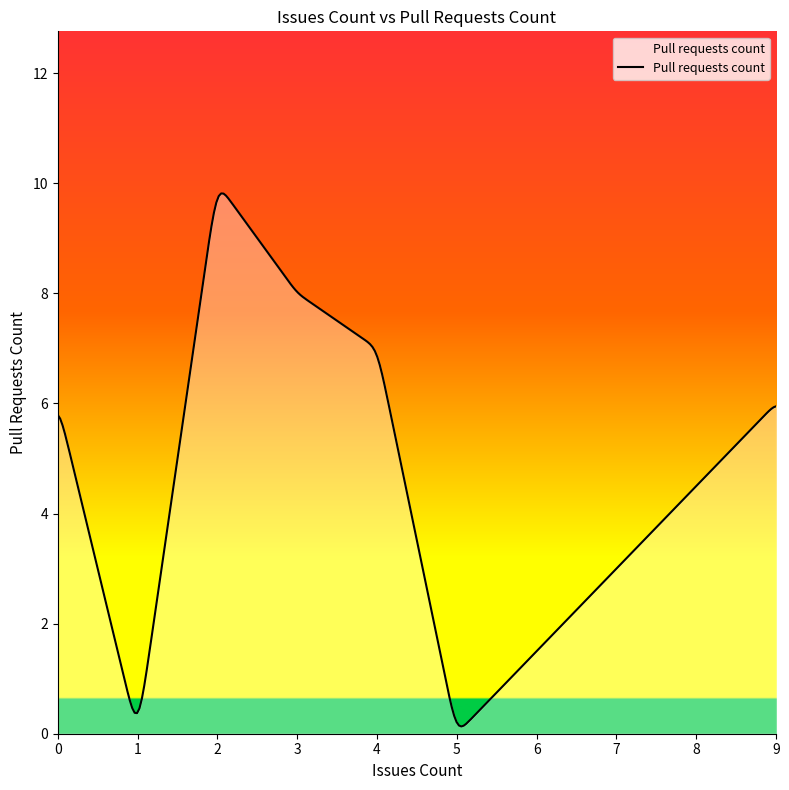

What is the difference between the maximum and minimum values?

9.7